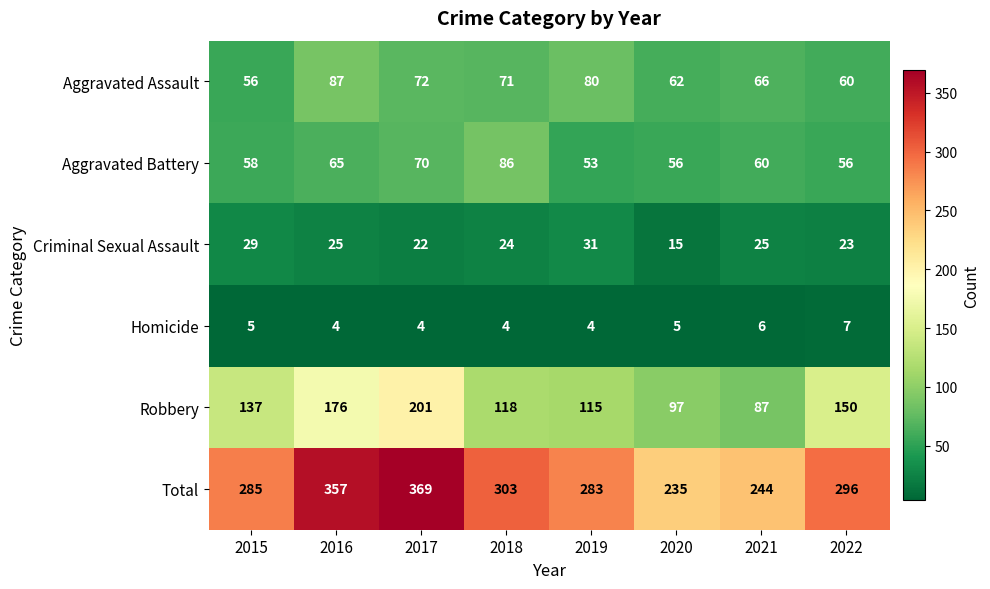

What is the smallest value displayed?

4